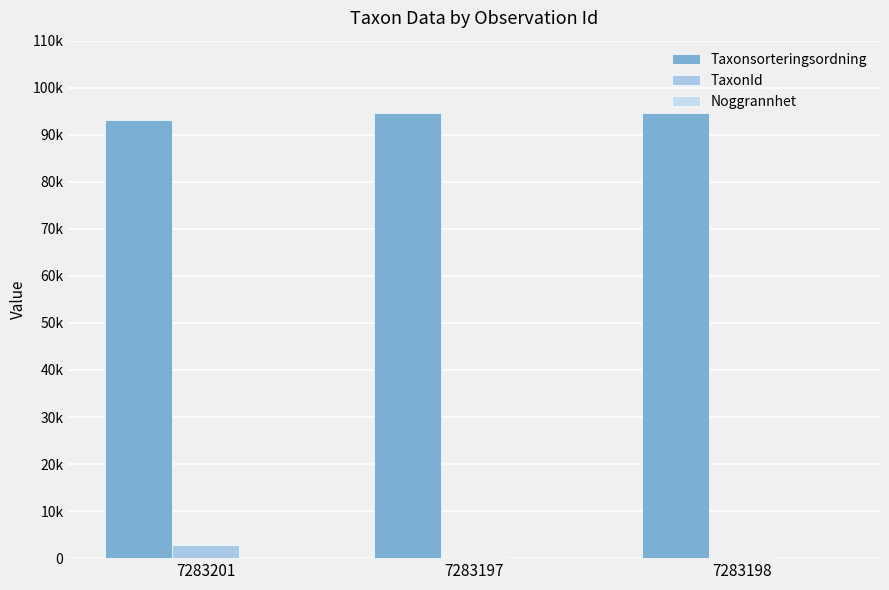

Which has a higher value, 7283201 or 7283197?

7283197